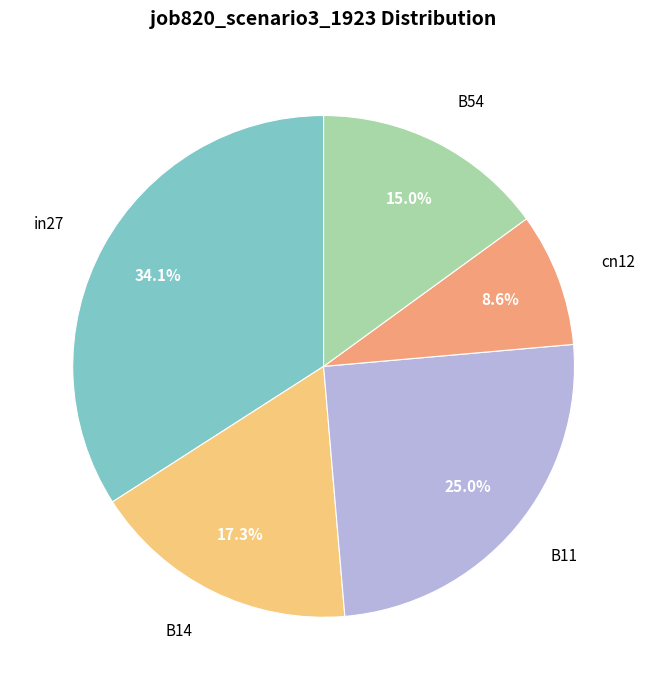

What is the ratio of the value at B14 to the value at in27?

0.5